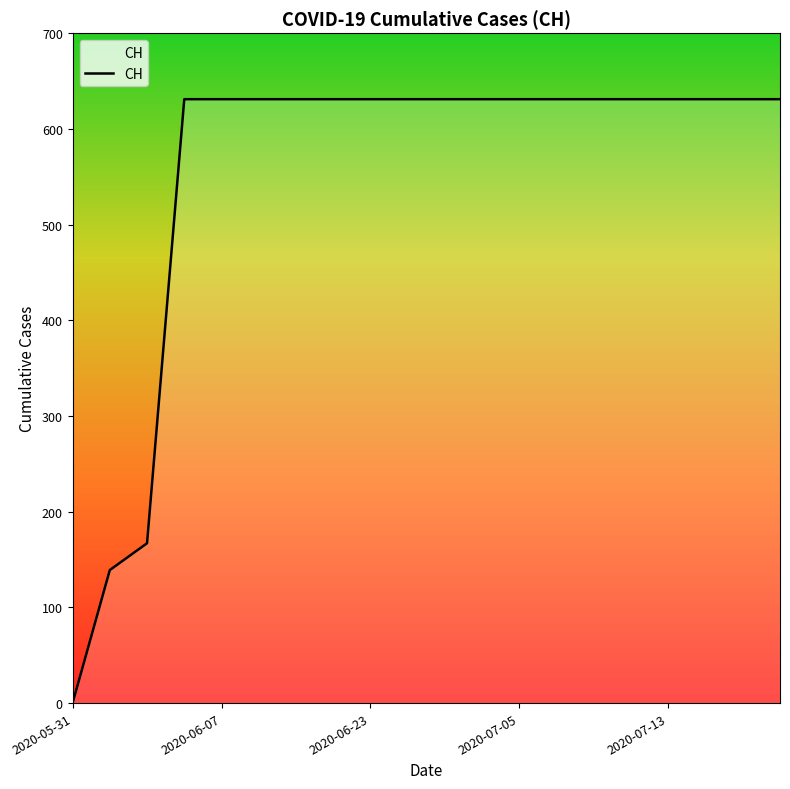

What is the difference between the maximum and minimum values?

631